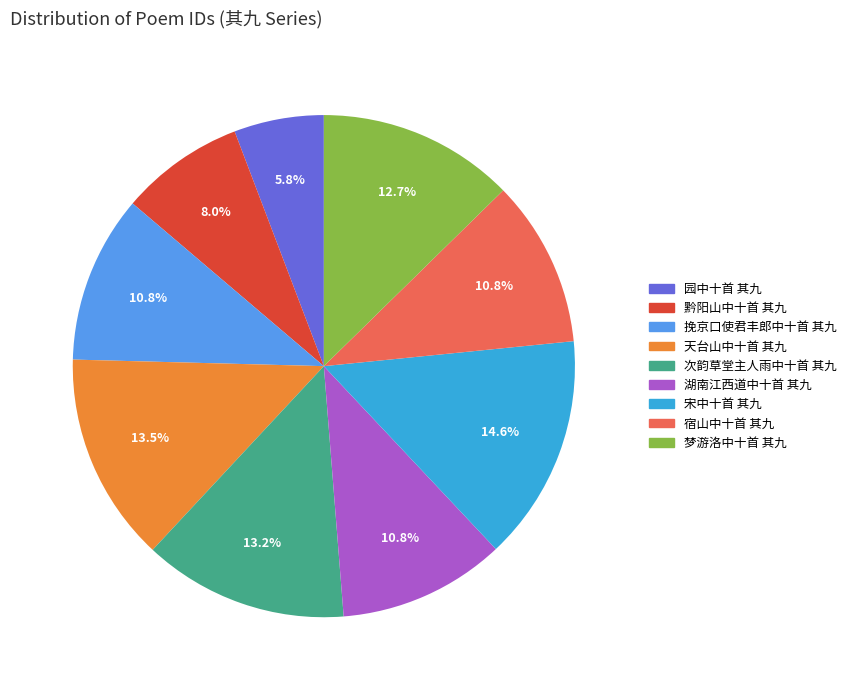

How much of the chart is everything except 次韵草堂主人雨中十首 其九?

86.8%